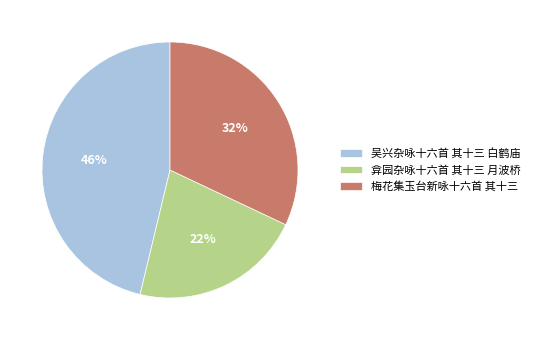

Do 吴兴杂咏十六首 其十三 白鹤庙 and 梅花集玉台新咏十六首 其十三 together represent more than half of the pie?

Yes